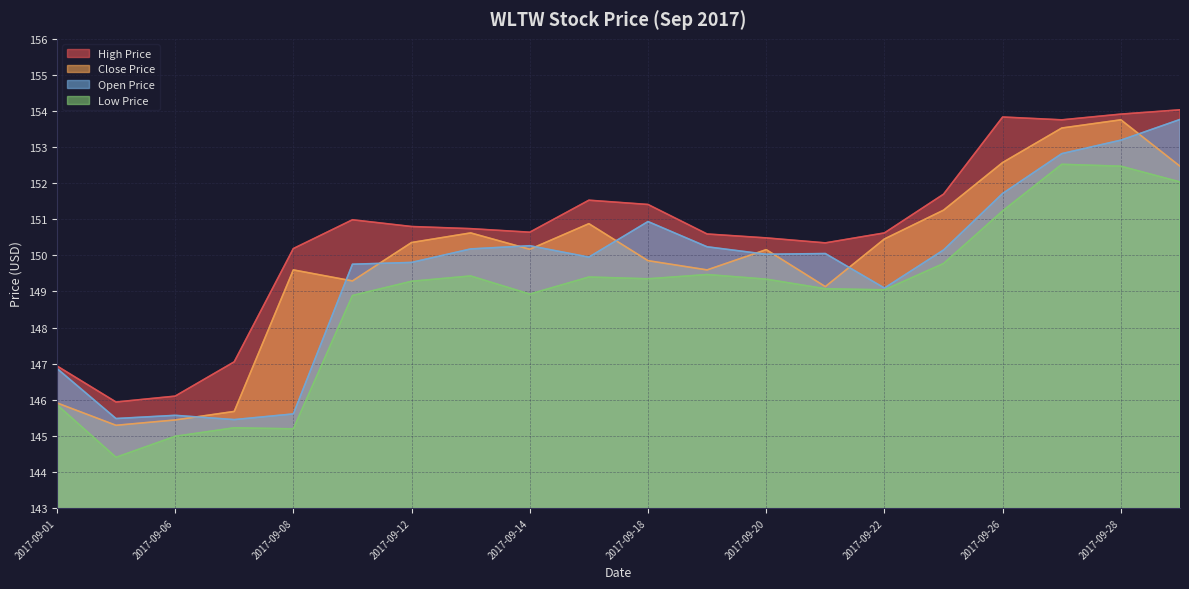

How many lines are shown in the chart?

4